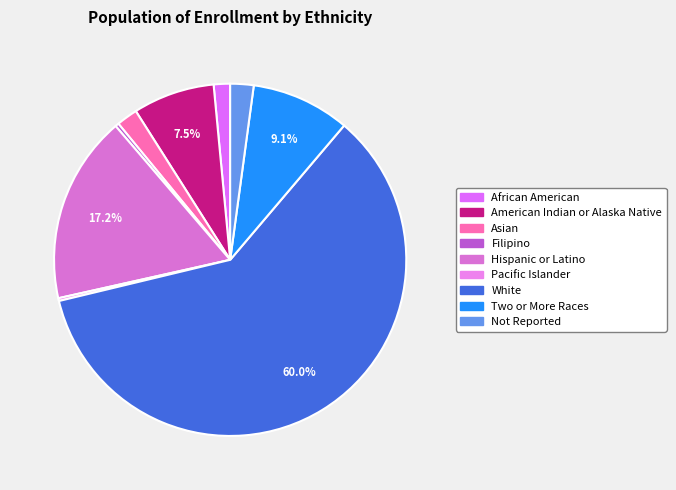

To the nearest percent, what is the combined percentage of Not Reported and Filipino?

2%